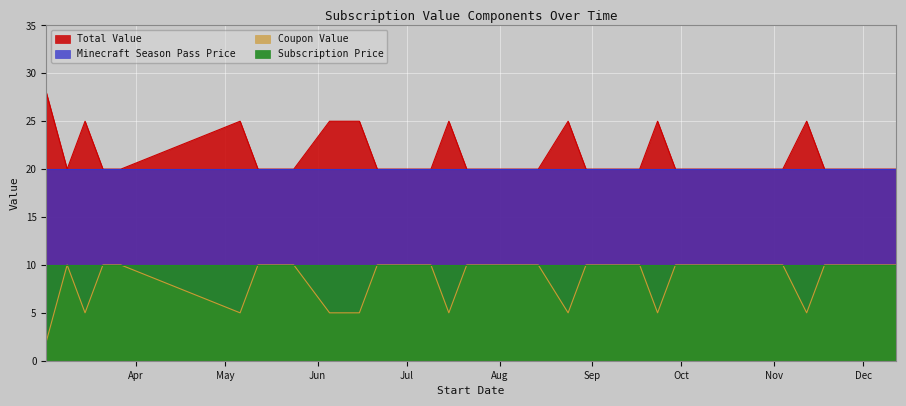

What is the spread (max minus min) of values at 2024-08-14?

10